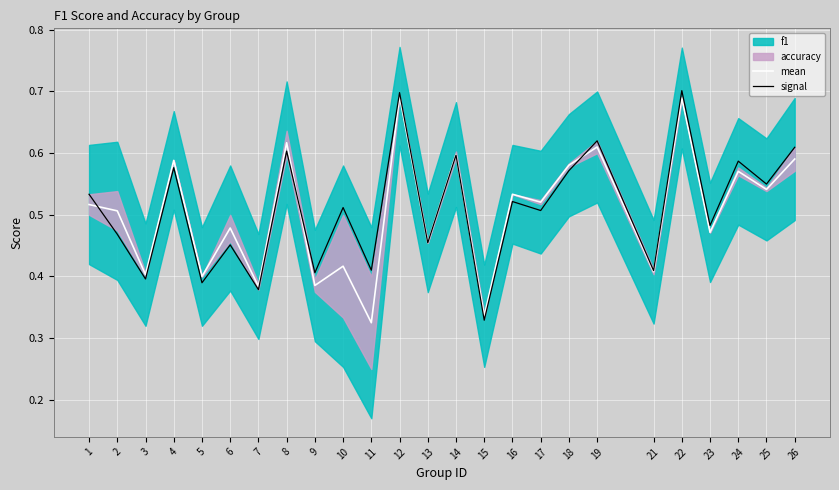

What is the difference between the second highest and second lowest values in the mean series?

0.4